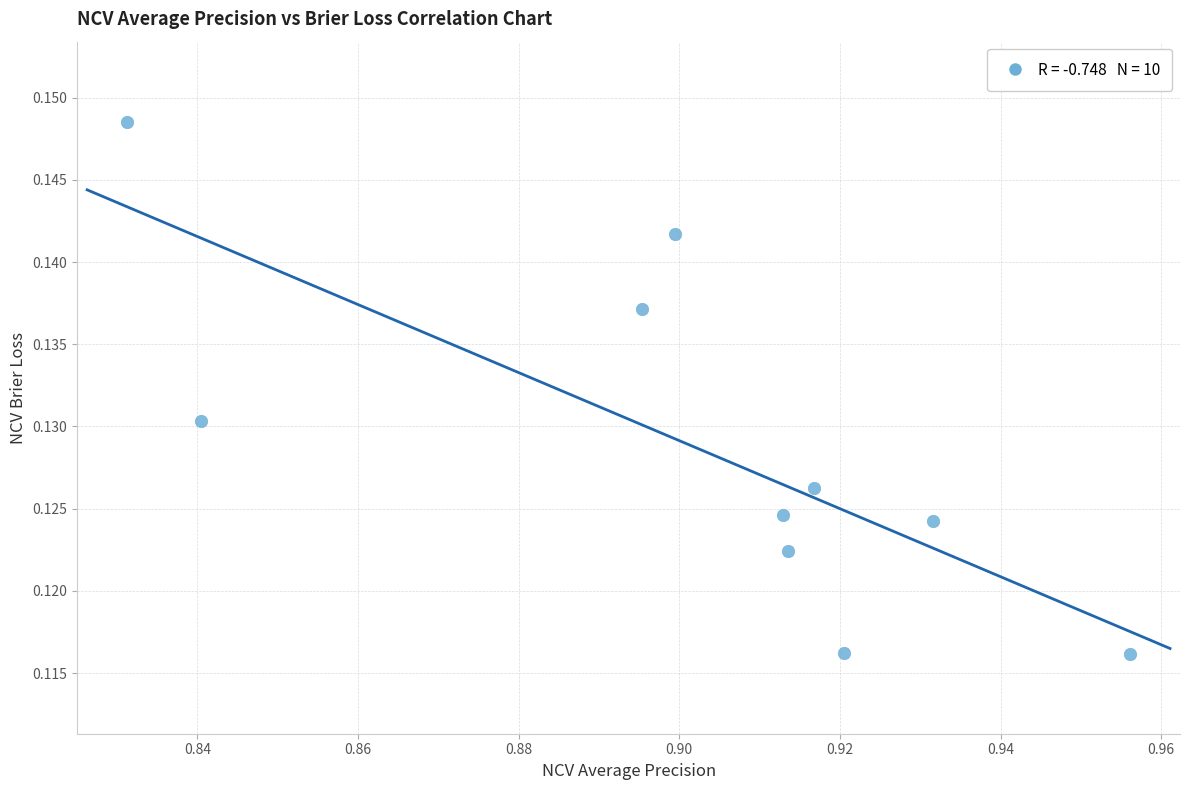

What is the average X value?

0.9